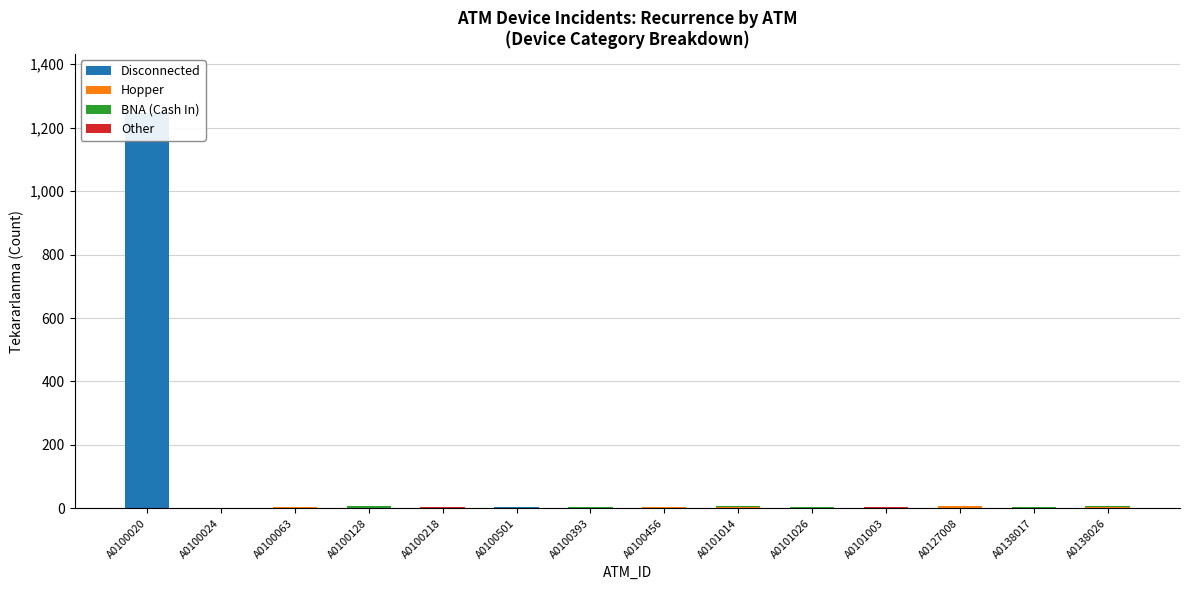

True or false: Other has a value of 1 at A0127008.

False